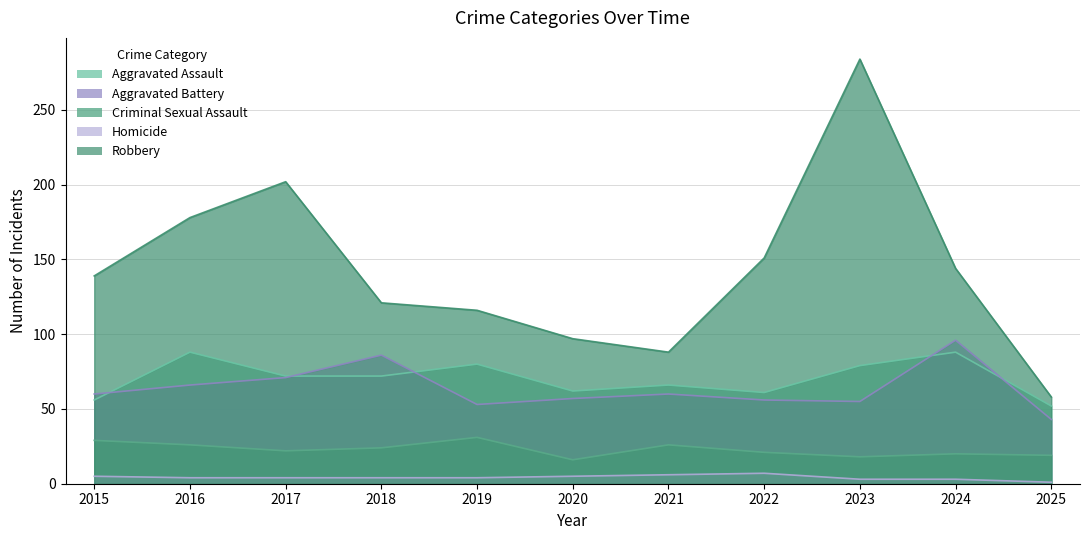

At how many categories does at least one series exceed 131?

6